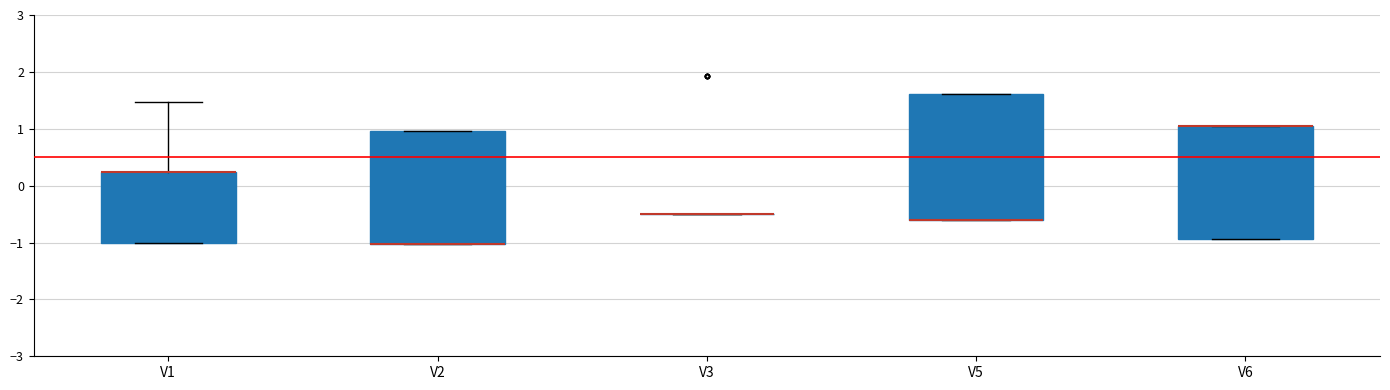

Comparing the boxes themselves (not the whiskers), which one is the tallest?

V5